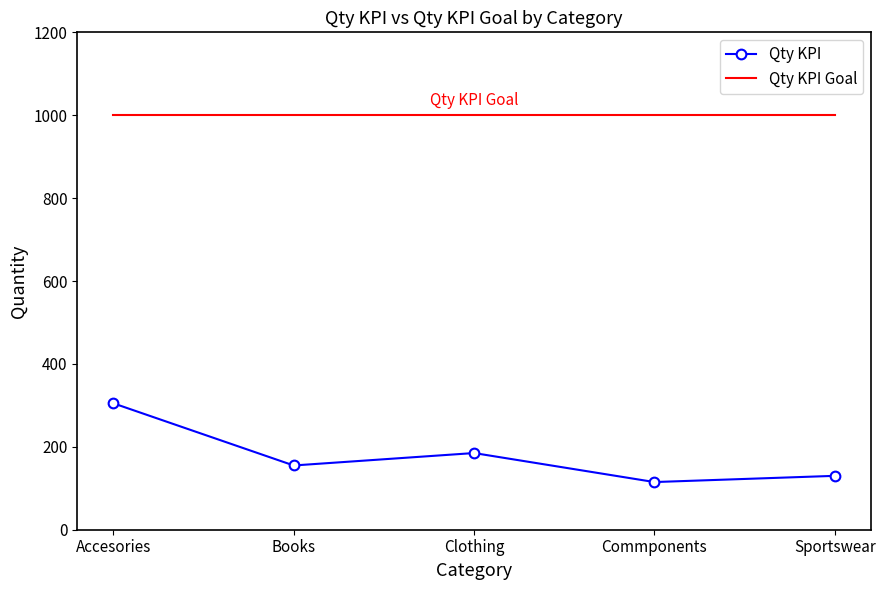

What position from the left is Clothing?

3